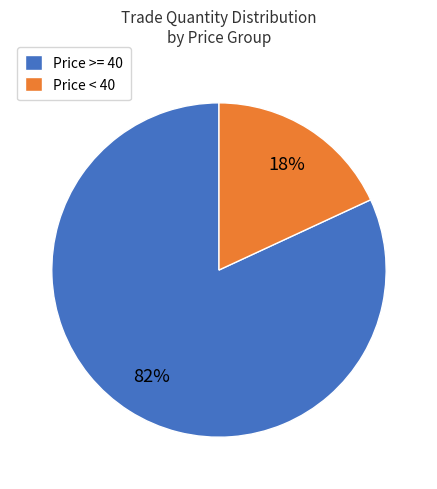

Which slice is the smallest?

Price < 40